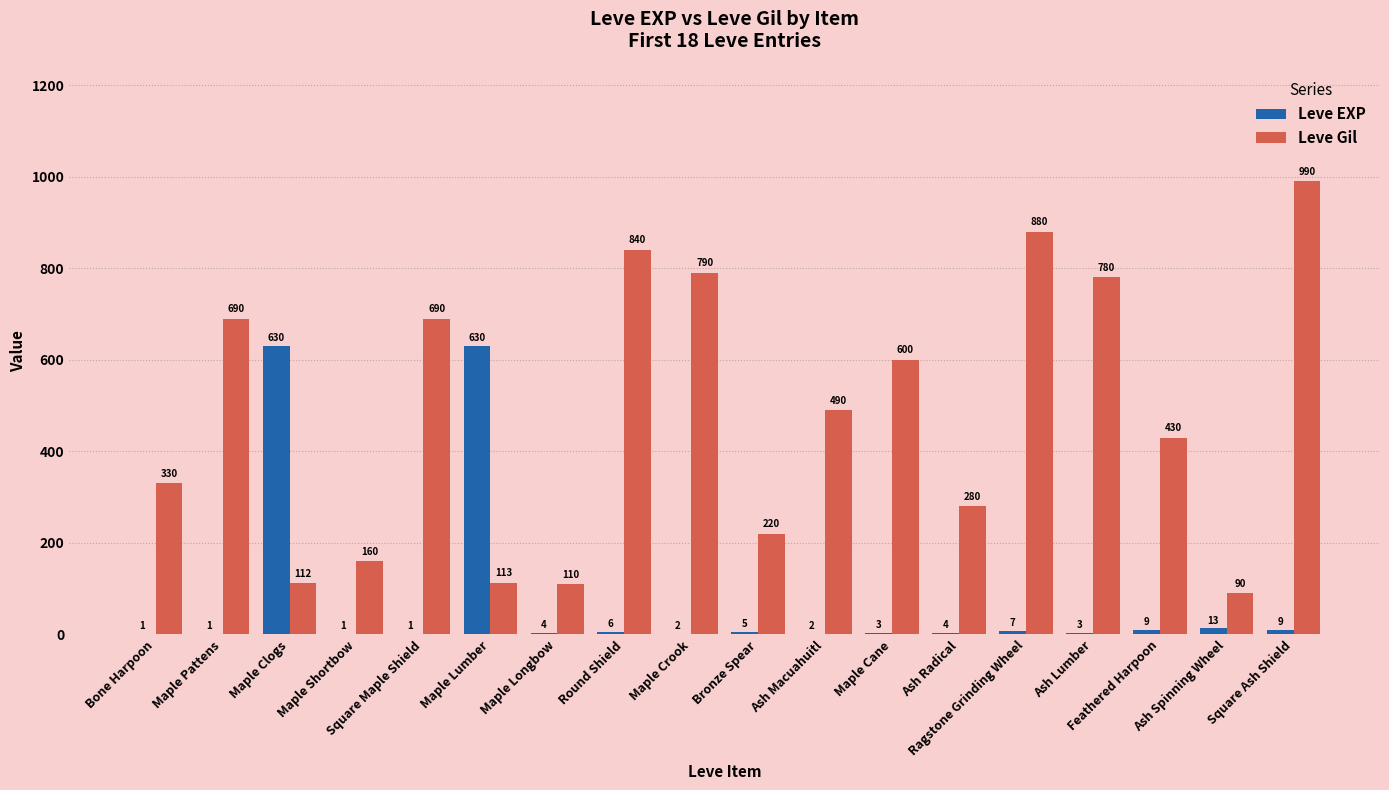

Count the number of categories in the chart.

18